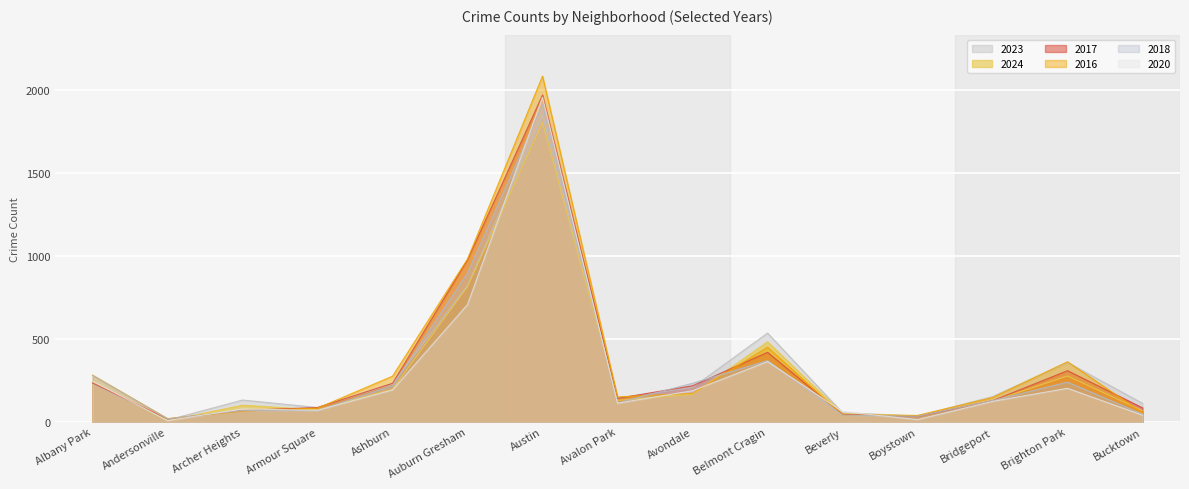

Which series ends up on top after the final intersection of 2020 and 2018?

2018